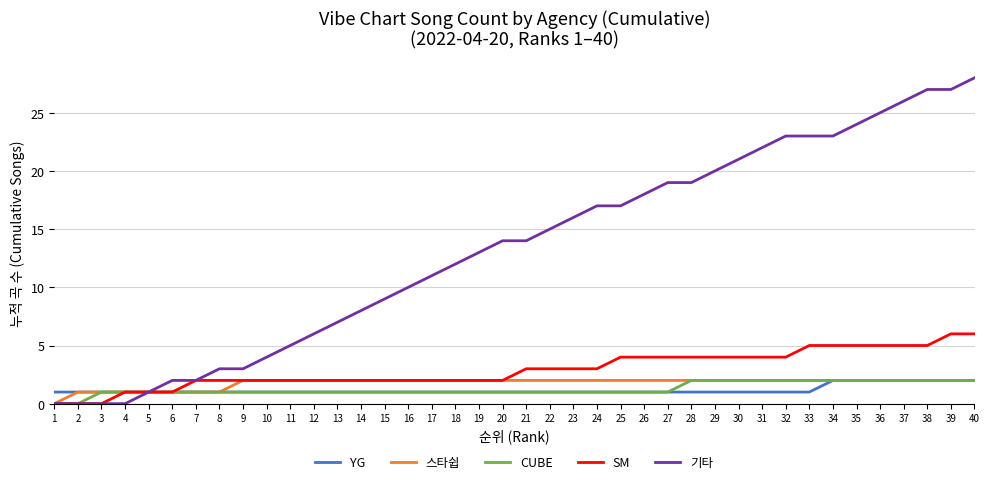

What is the sum of all YG values?

47